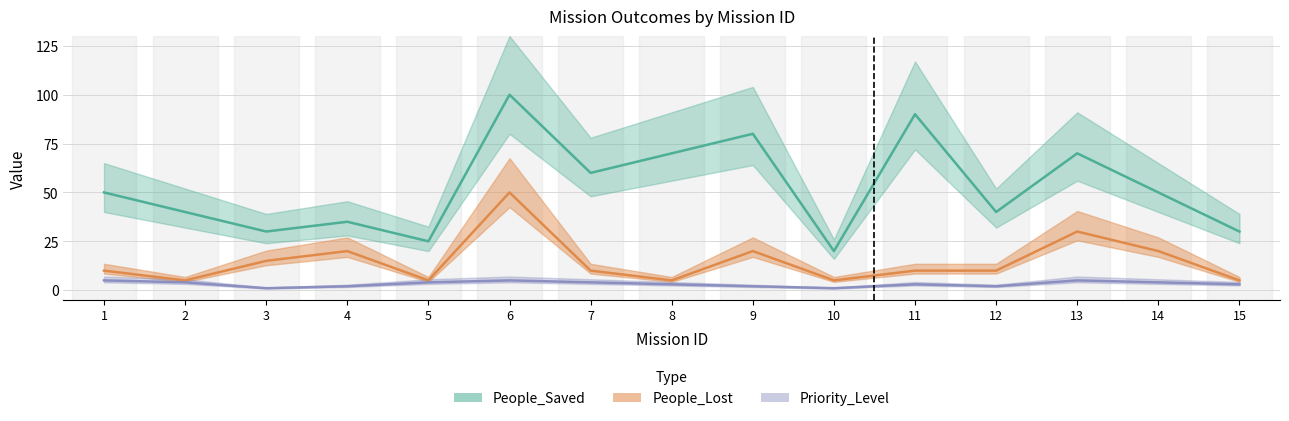

What value does the People_Saved series have at 12?

40